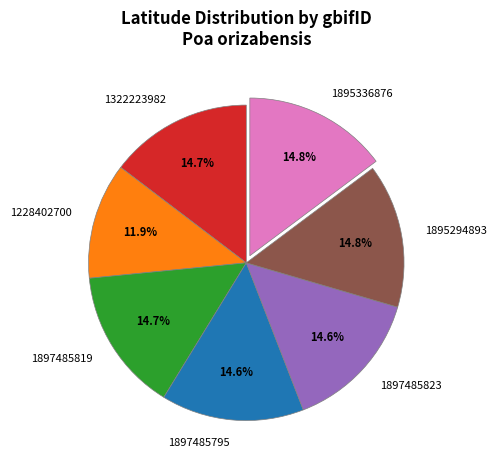

Do 1228402700 and 1897485819 together represent more than half of the pie?

No